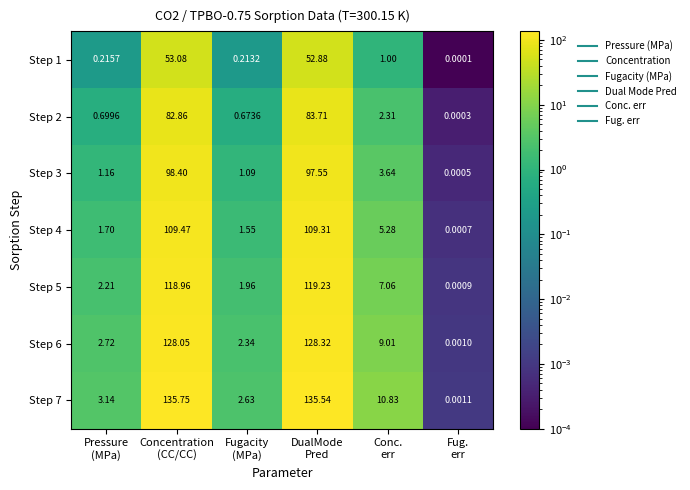

How many data points in Step 7 are less than 10?

3